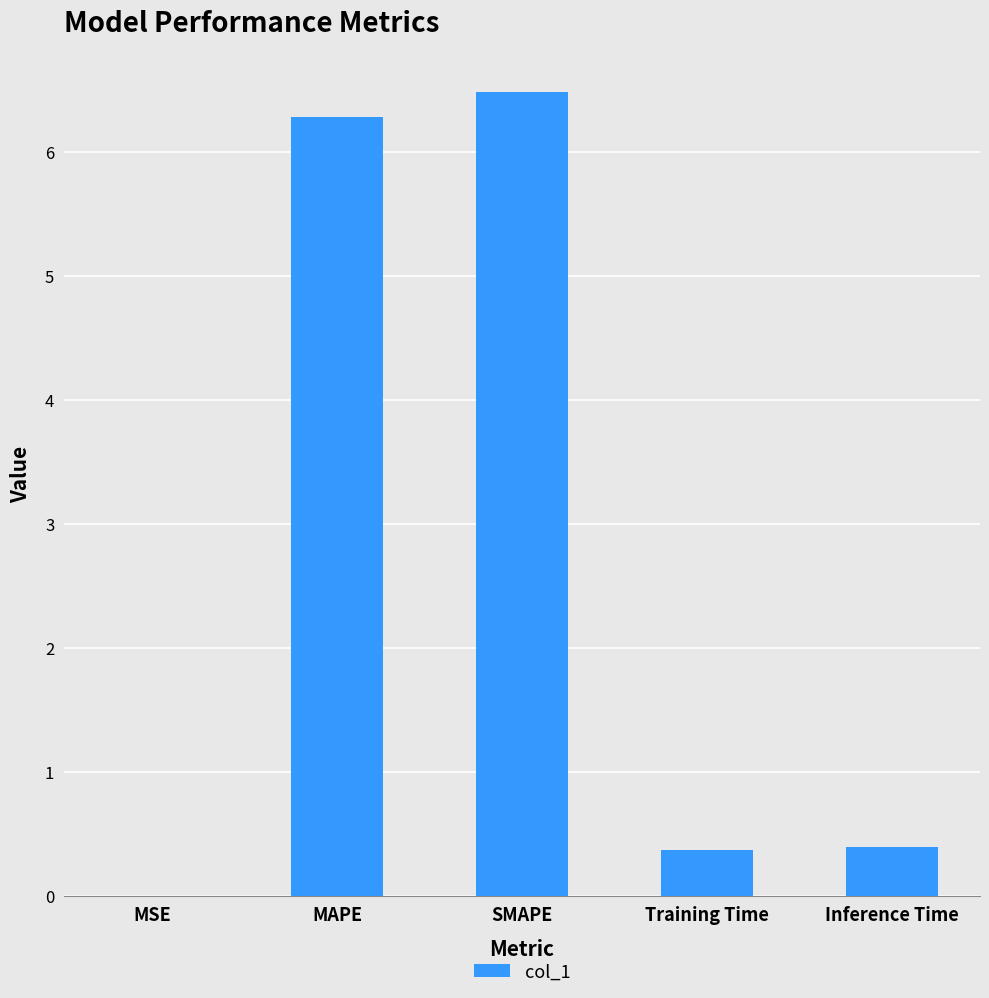

What is the approximate value at Training Time?

0.4